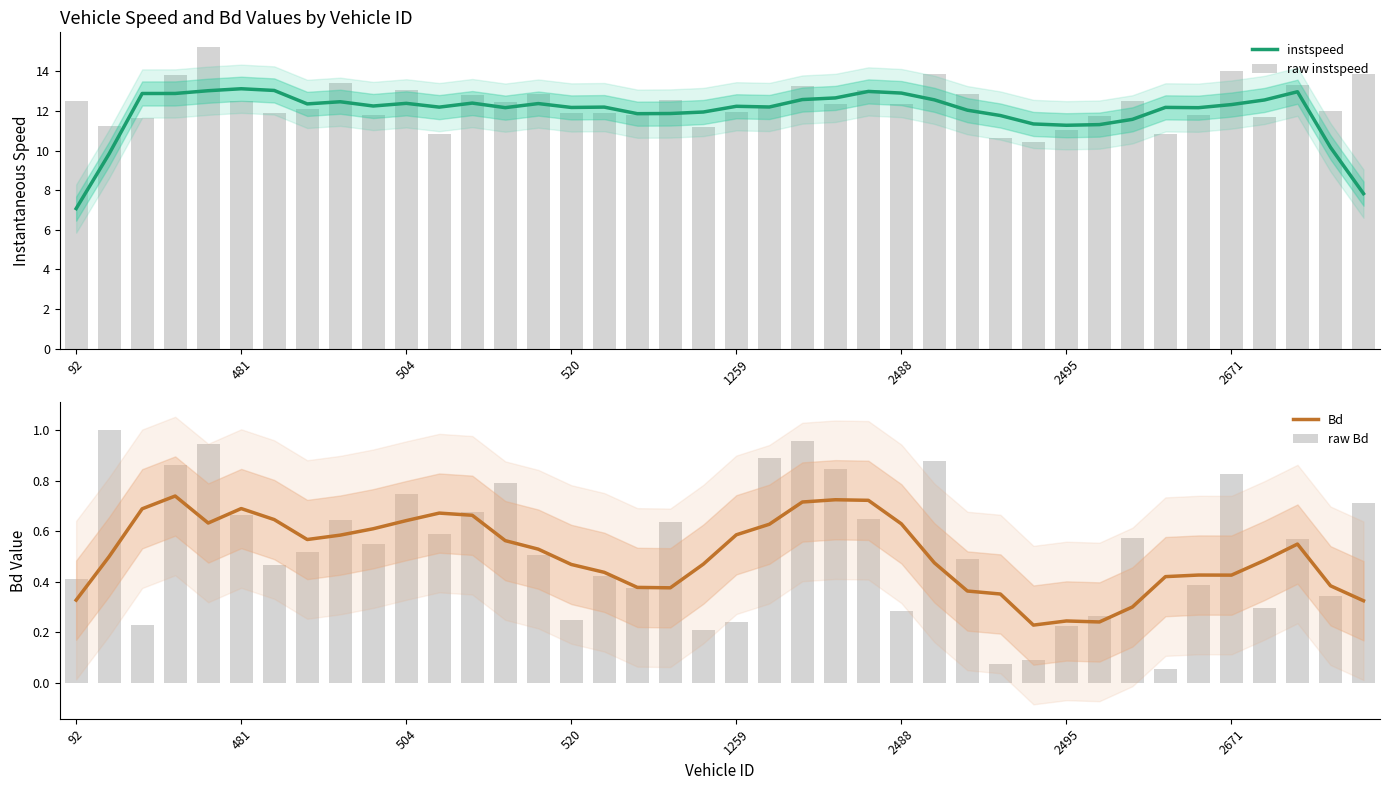

What is the sum of the Bd values at 35 and 22?

1.1